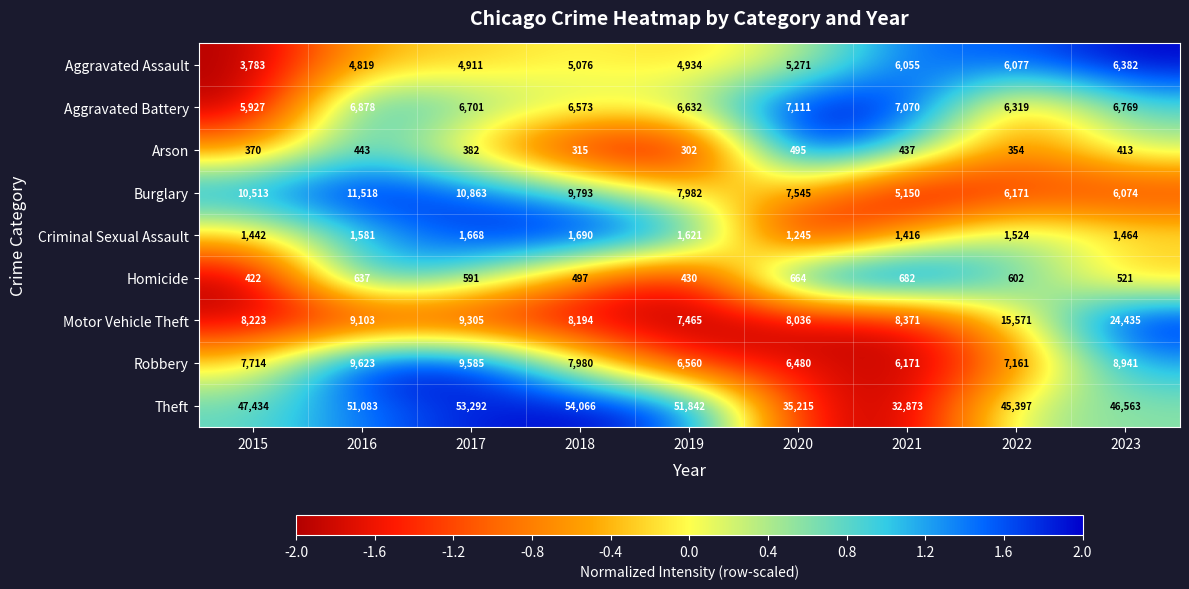

At which label does Aggravated Battery reach its minimum?

2015